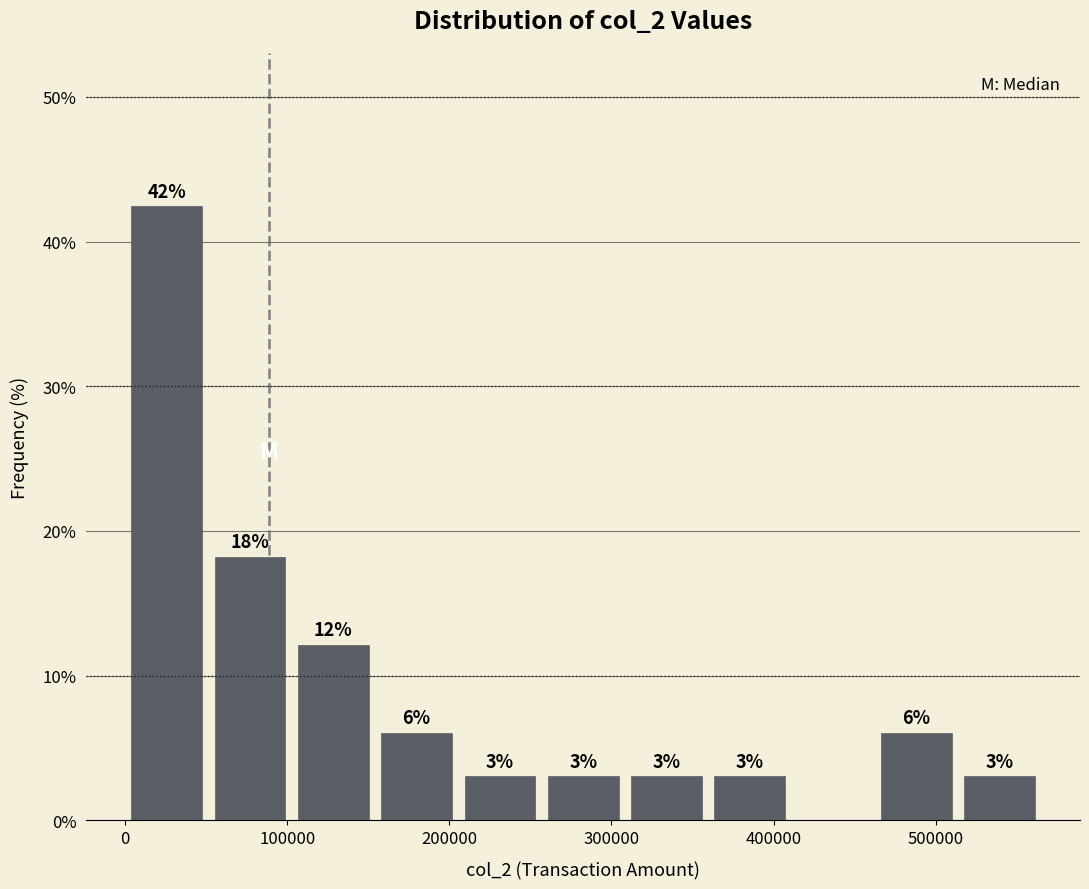

Which range on the x-axis has the tallest bar?

0 to 50000